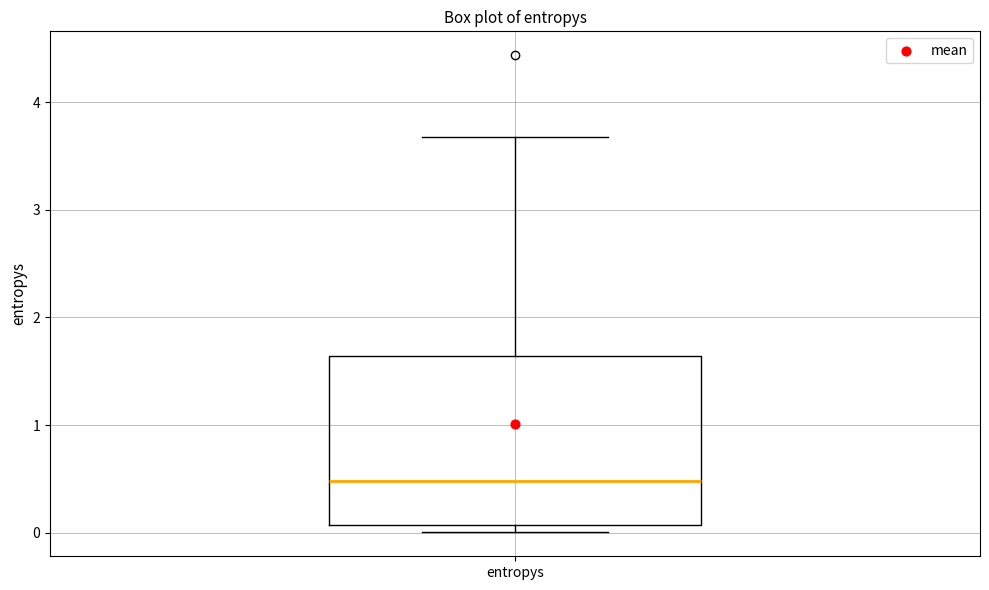

Read this box plot against the y-axis: the position of the median line, the range covered by the box, and the ends of both whiskers. The values are not printed on the chart, so give them approximately, as read against the axis.

median 0.5, box 0.1 to 1.6, whiskers 0.0 to 3.7